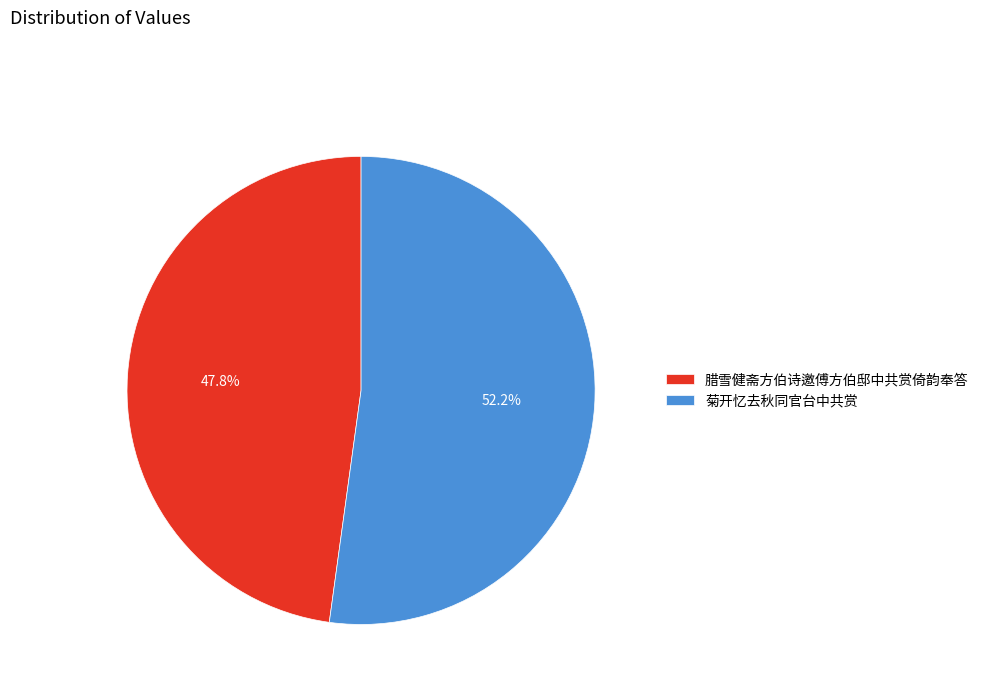

Rank the categories by value from highest to lowest.

菊开忆去秋同官台中共赏, 腊雪健斋方伯诗邀傅方伯邸中共赏倚韵奉答